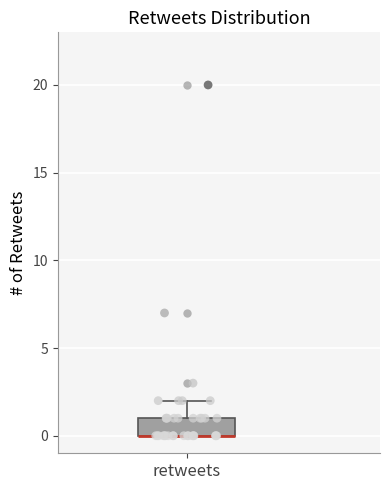

Where does the upper whisker of the box for retweets end on the y-axis? The values are not printed on the chart, so give them approximately, as read against the axis.

2